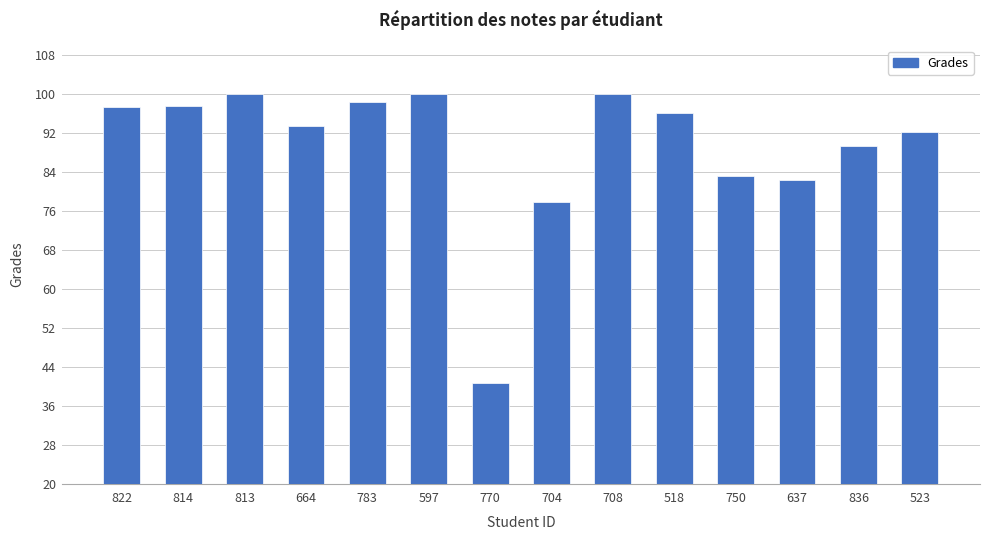

What is the maximum value shown in the chart?

100.0